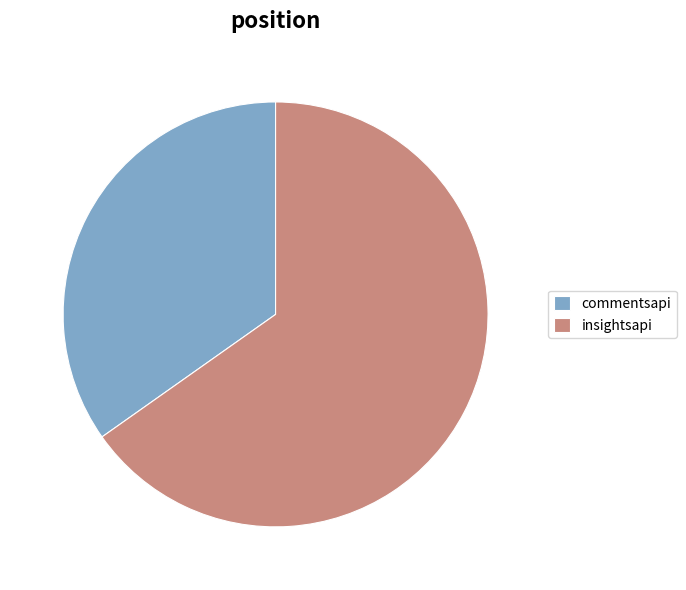

Approximately how many times larger is the value at insightsapi compared to commentsapi?

1.9